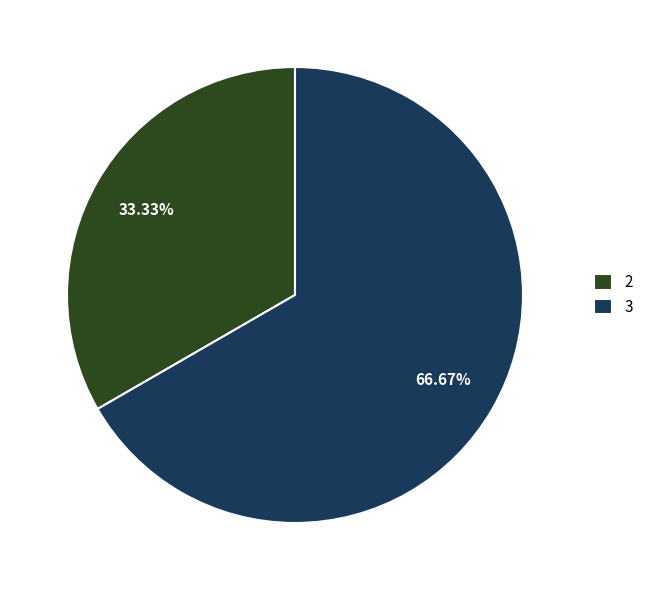

Rank the categories by value from lowest to highest.

2, 3